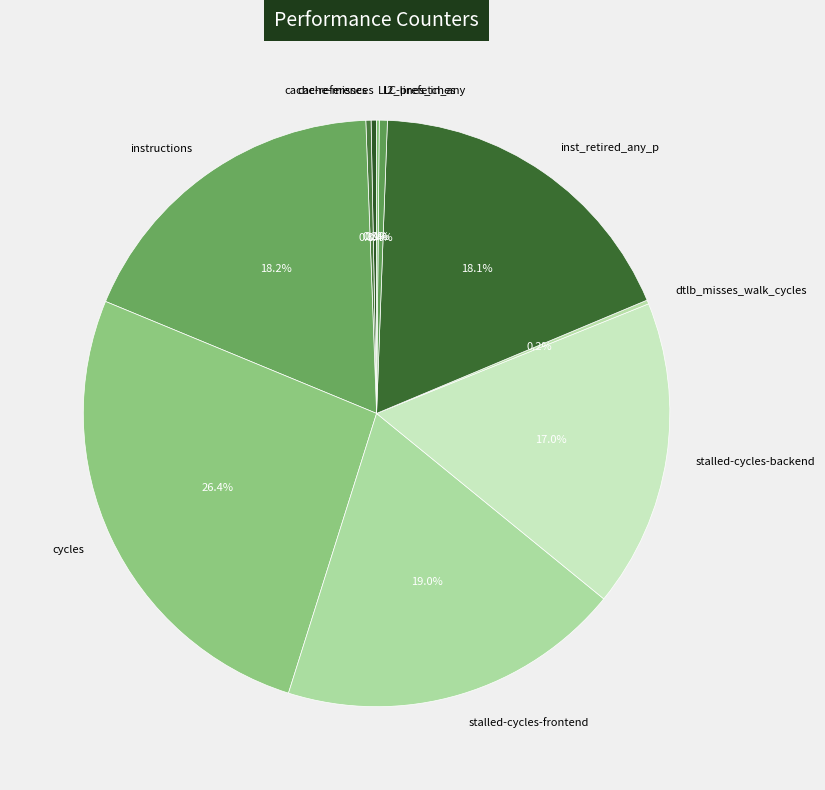

What percentage is the inst_retired_any_p slice, to the nearest percent?

18%